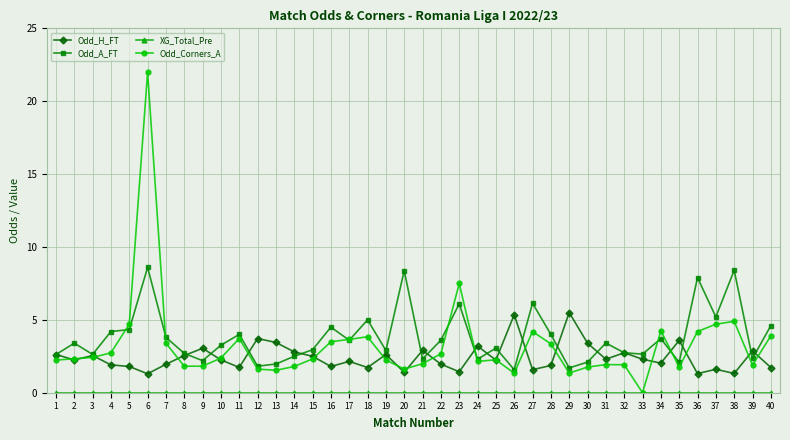

At which category does Odd_A_FT reach its first local valley?

3